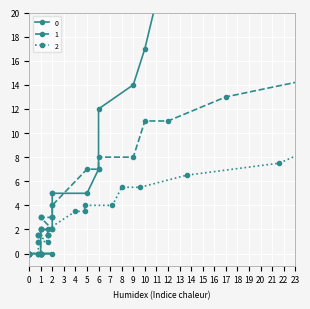

True or false: 2 and 1 cross at least once.

False